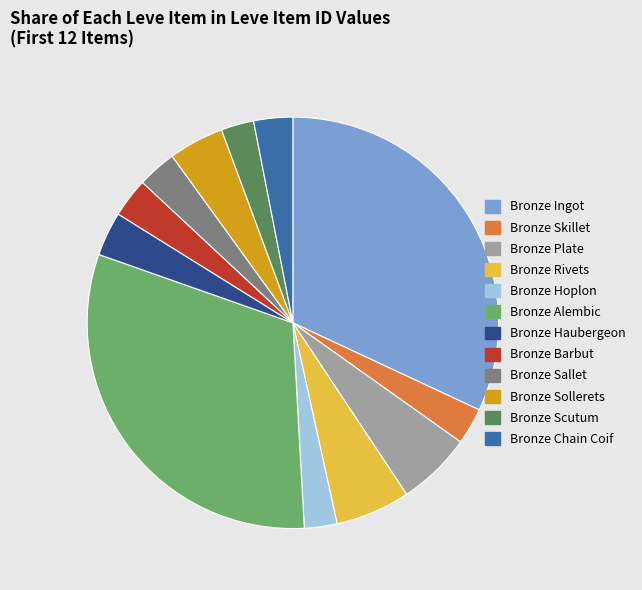

Between Bronze Hoplon and Bronze Plate, which is larger?

Bronze Plate